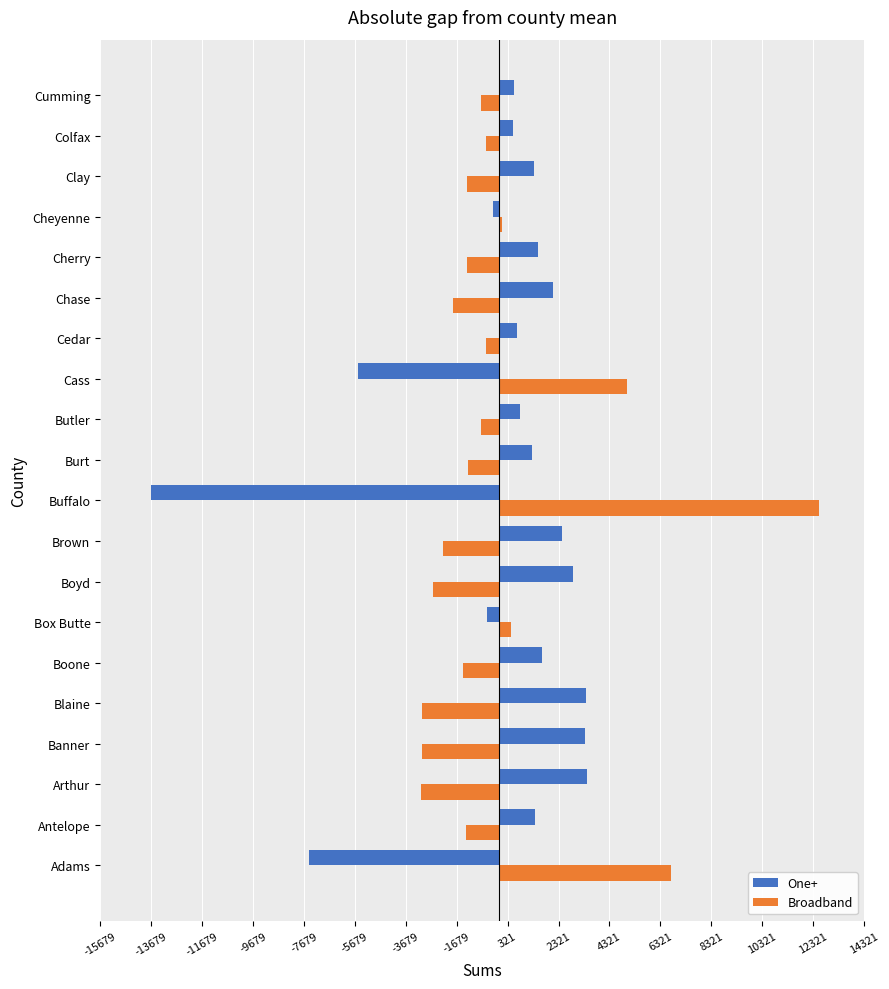

The value of Broadband at Blaine is -766.7. True or false?

False